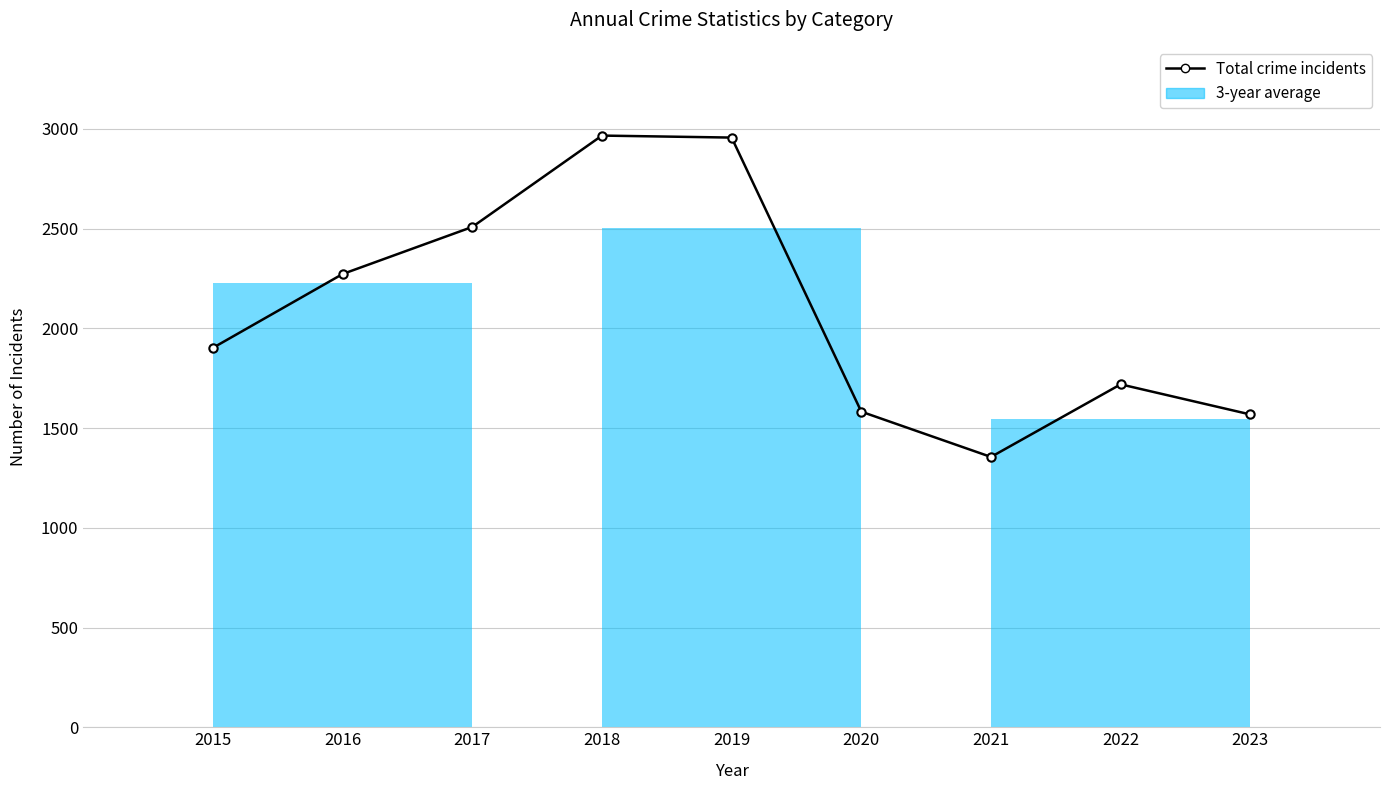

Where is the first local minimum?

2021